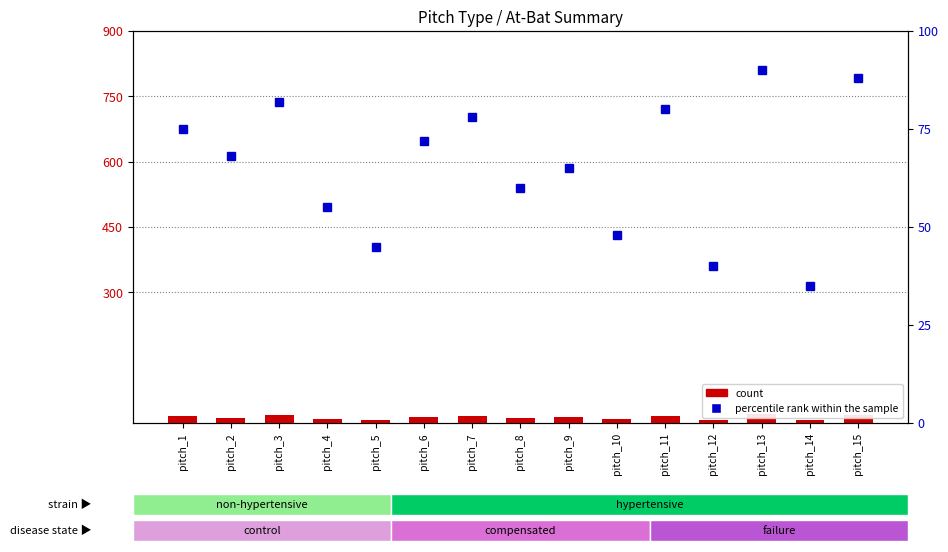

Which series has the largest total across all categories?

percentile rank within the sample